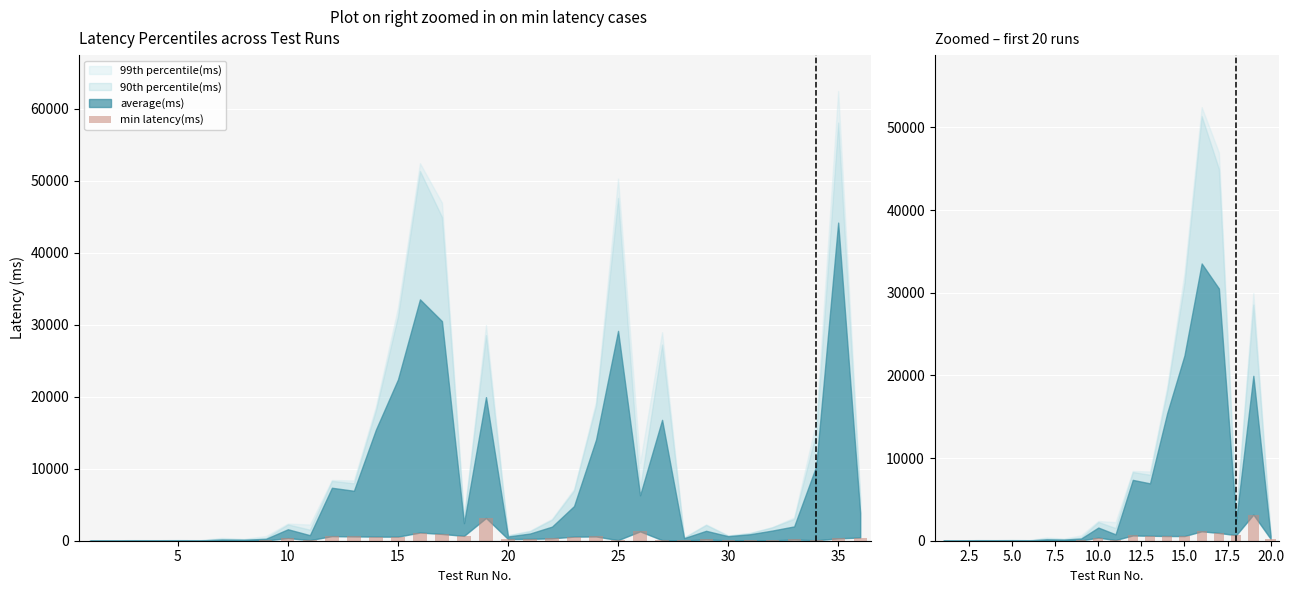

How many values exceed 241?

9